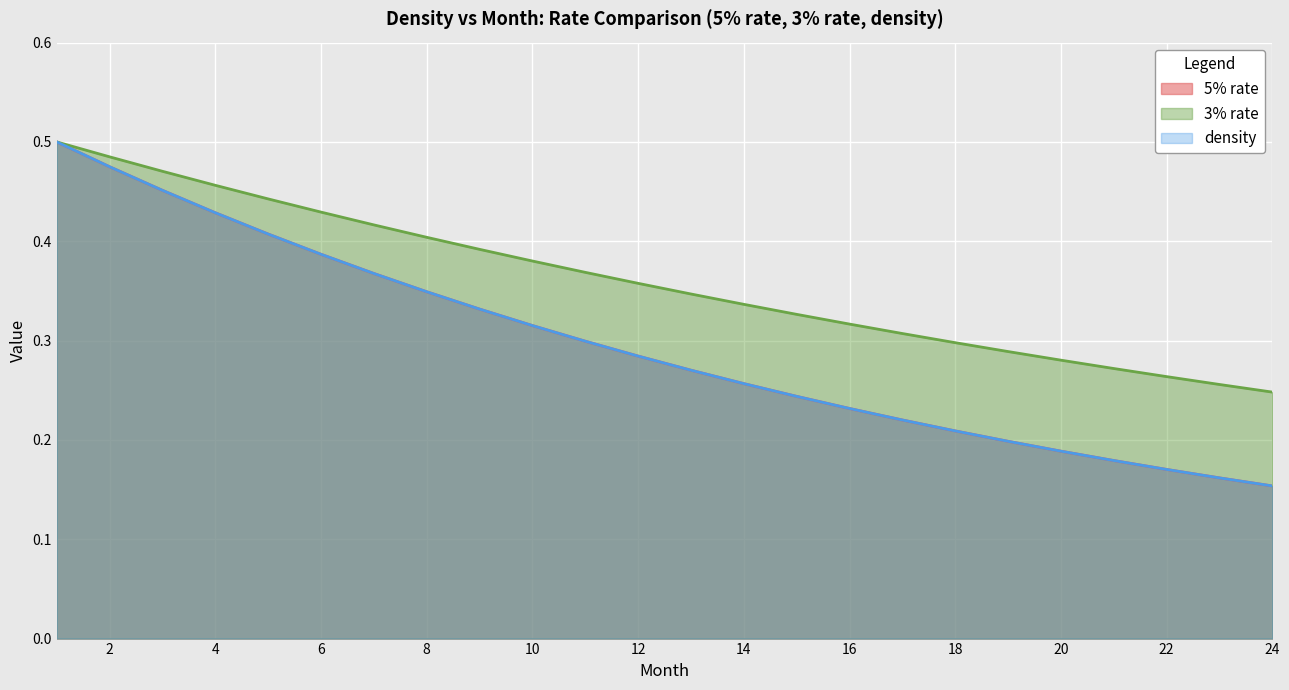

Which category has the lowest value in the 3% rate series?

24